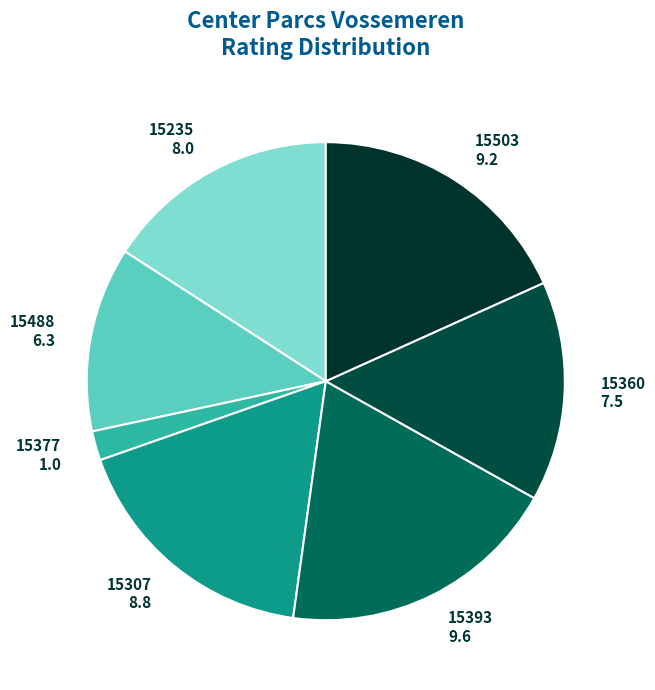

Is the sum of 15488 and 15360 greater than half?

No